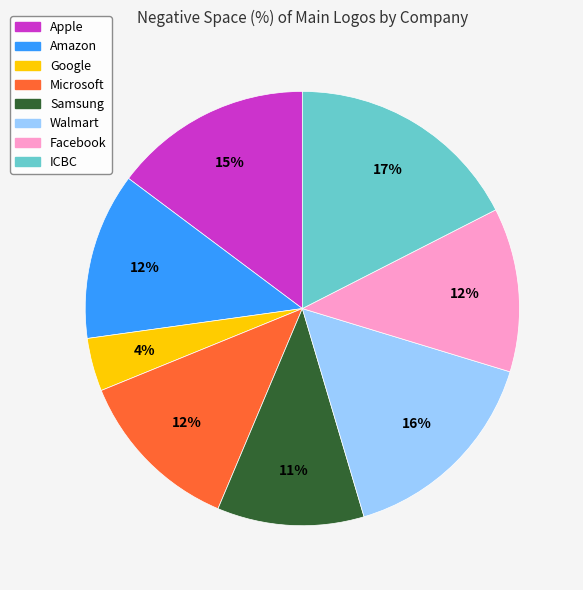

To the nearest percent, what portion does Apple represent?

15%